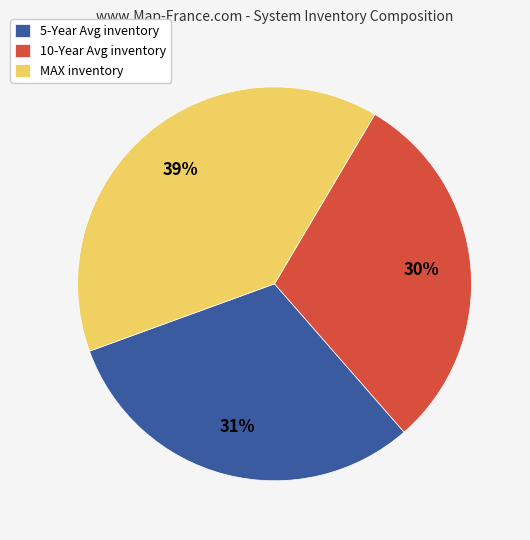

Is it true that 5-Year Avg inventory is 31% of the pie?

True